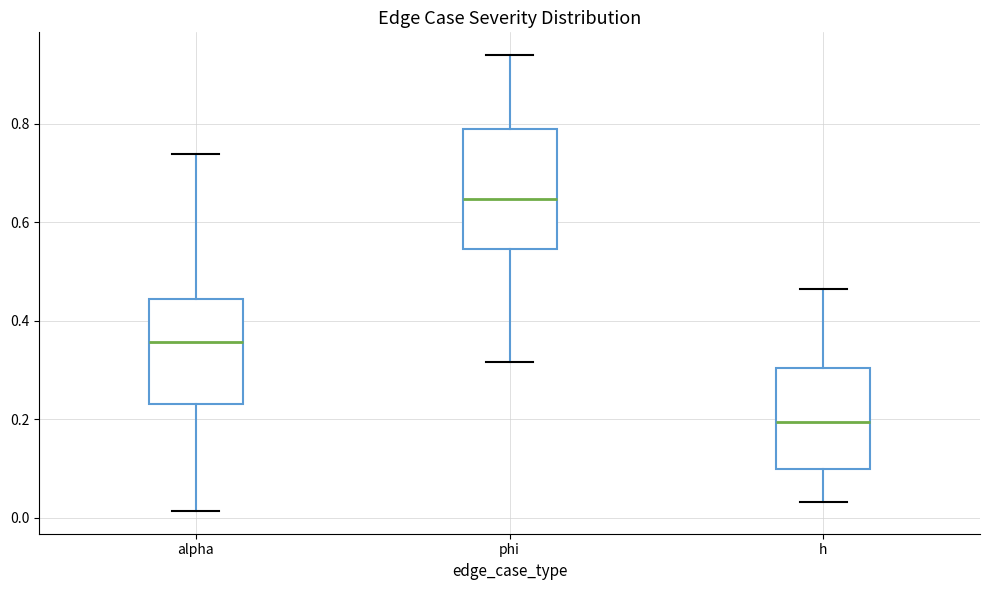

Where does the upper whisker of the box for alpha end on the y-axis? The values are not printed on the chart, so give them approximately, as read against the axis.

0.74